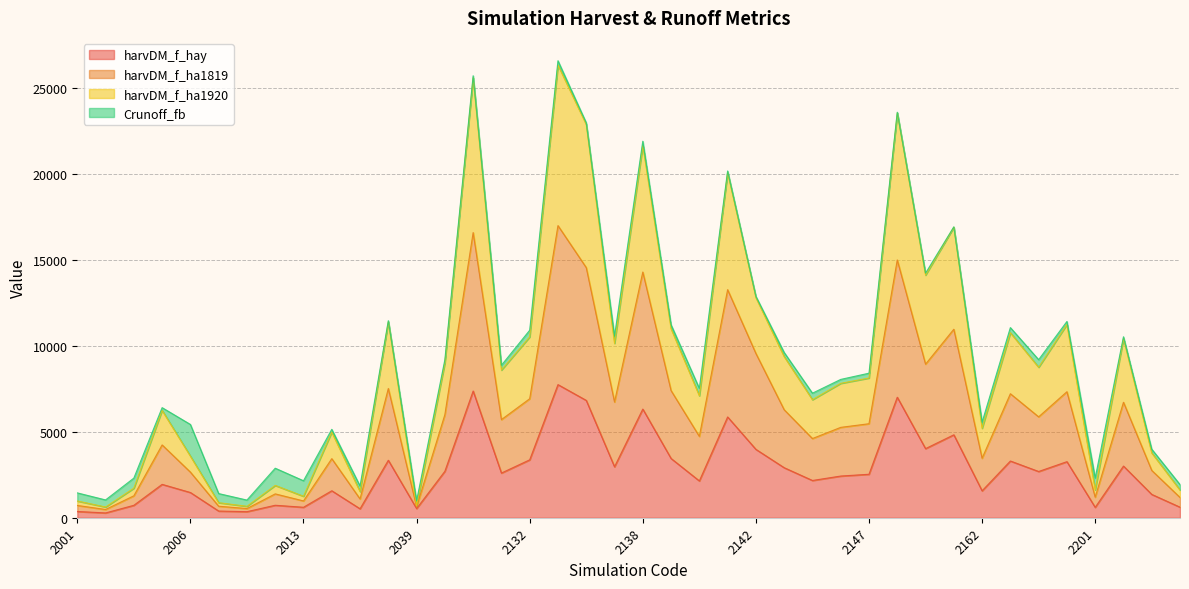

What is the value of the harvDM_f_hay point at the 18th from the left?

7747